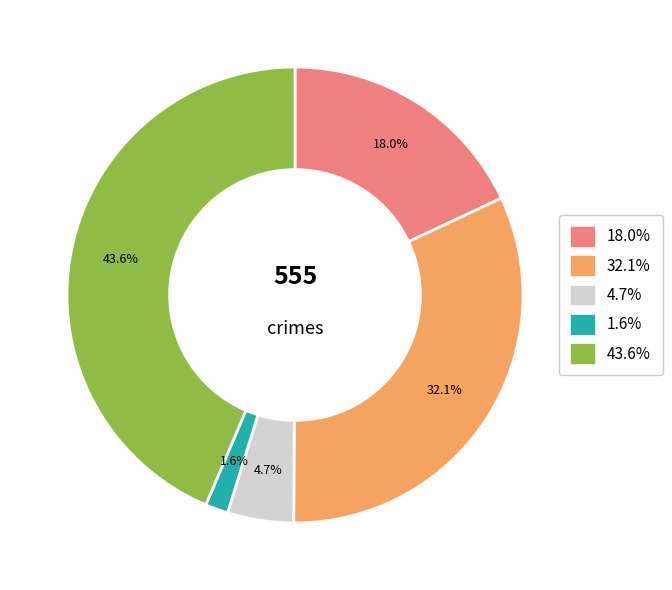

Is there any slice that represents more than half of the pie?

No